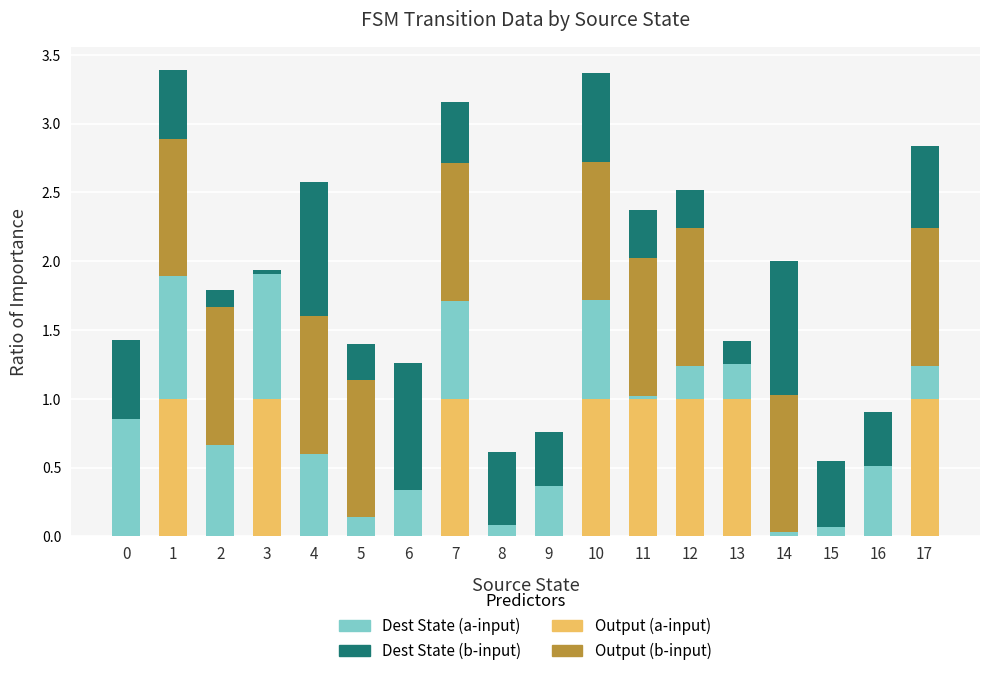

What is the total value across all series at 0?

1.4